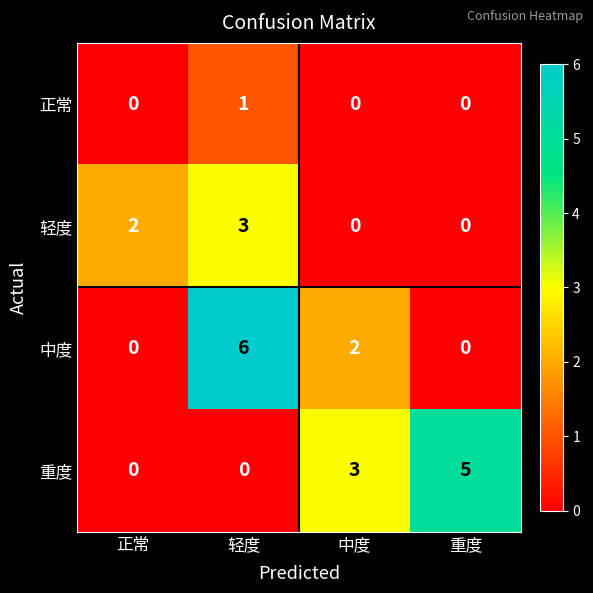

List the series in order of their peak value, lowest first.

正常, 轻度, 重度, 中度